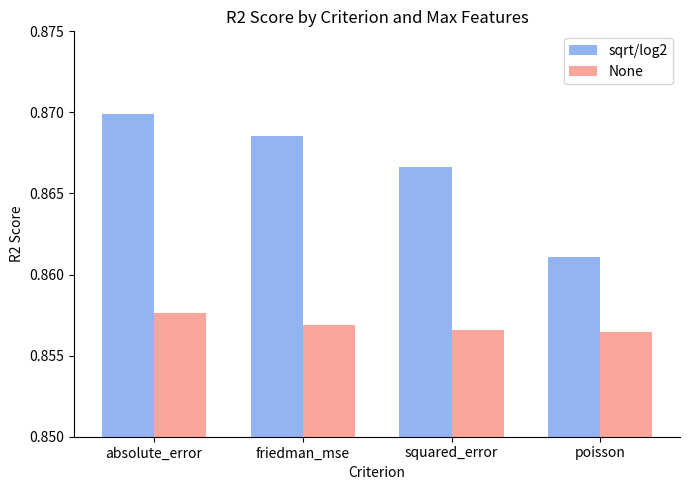

True or false: sqrt/log2 has a value of 0.3 at poisson.

False